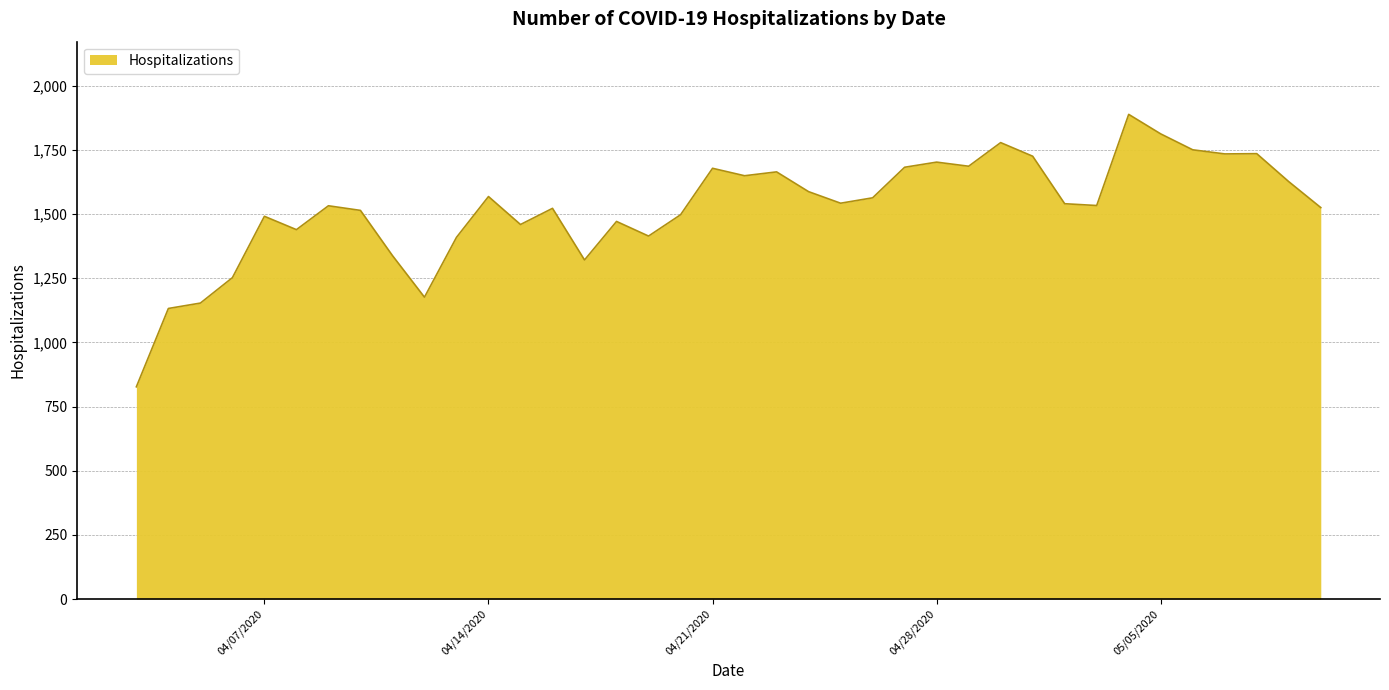

What is the average value?

1524